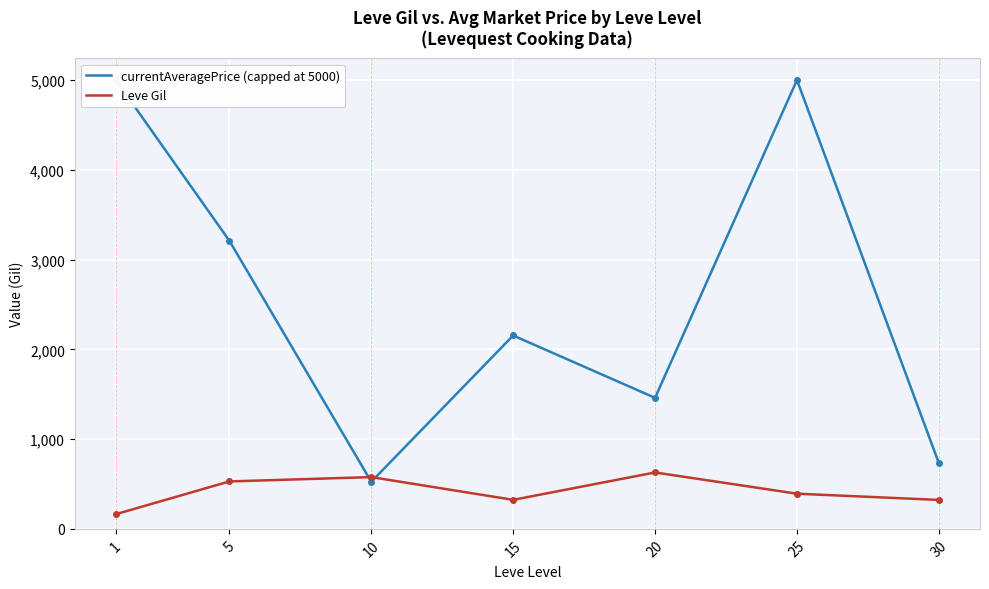

True or false: currentAveragePrice (capped at 5000) has a value of 7764.0 at 1.

False